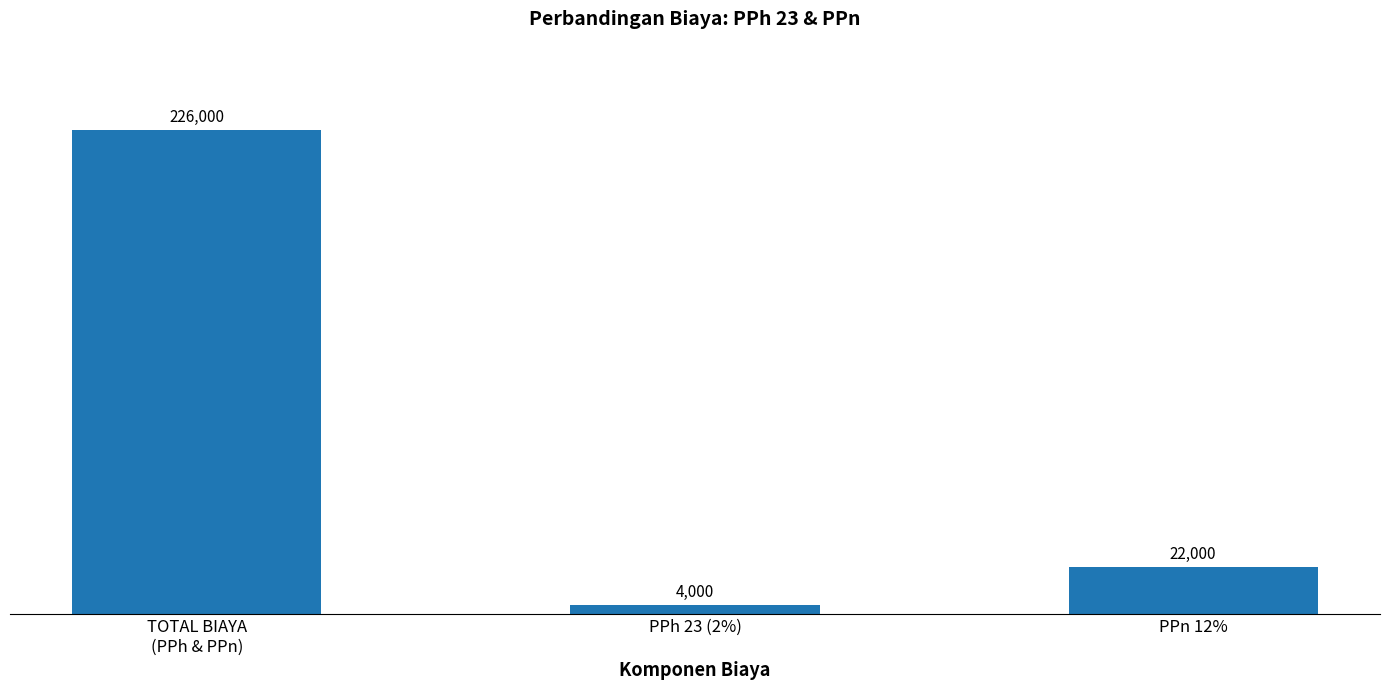

What is the label of the 1st bar from the right?

PPn 12%